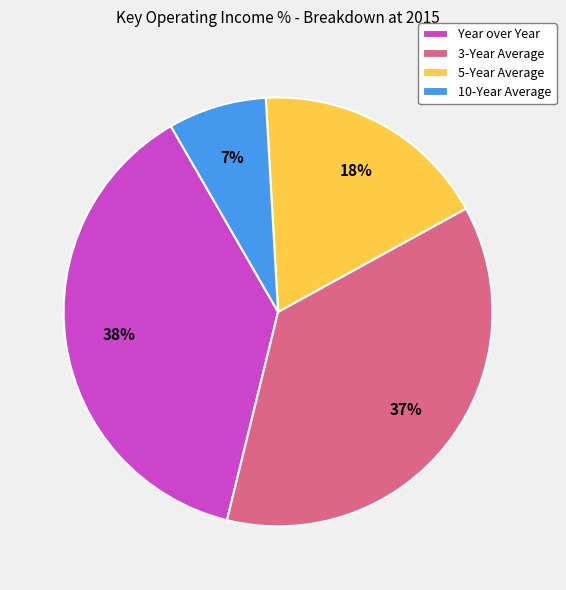

Which slice is the smallest?

10-Year Average